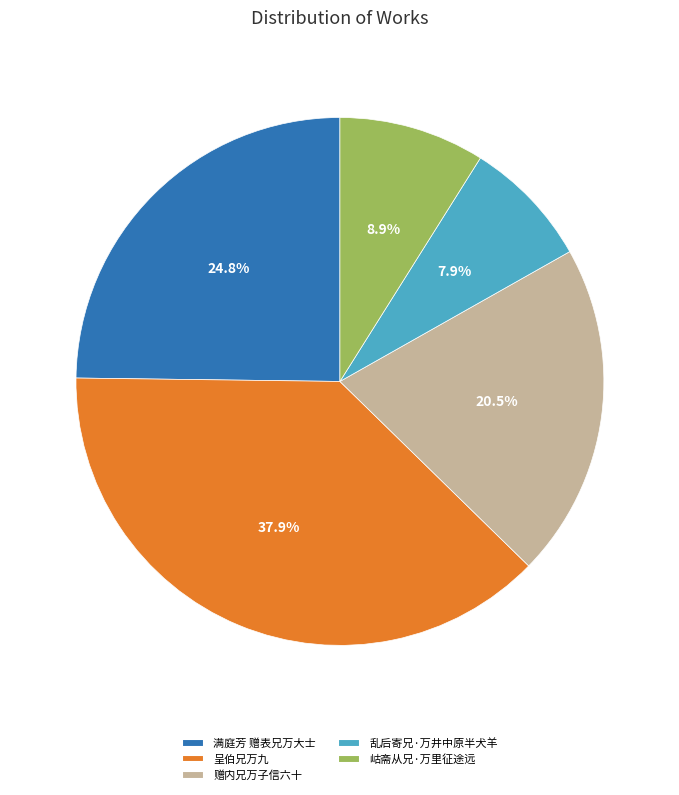

To the nearest percent, what percentage of the pie is 岵斋从兄·万里征途远?

9%